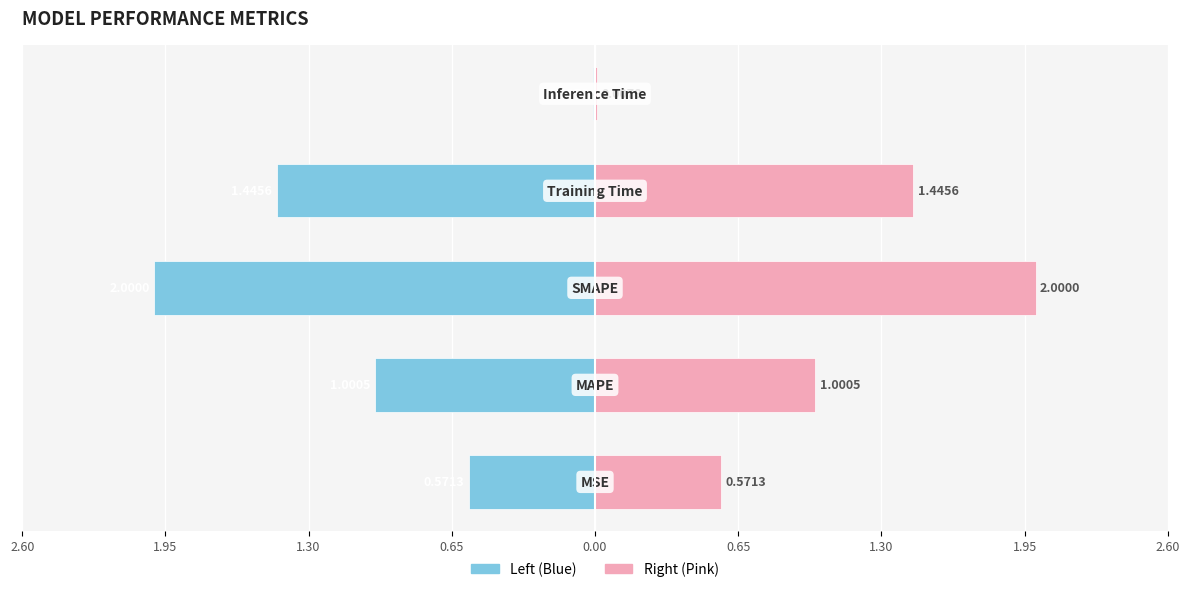

At how many categories does at least one series exceed 0?

5